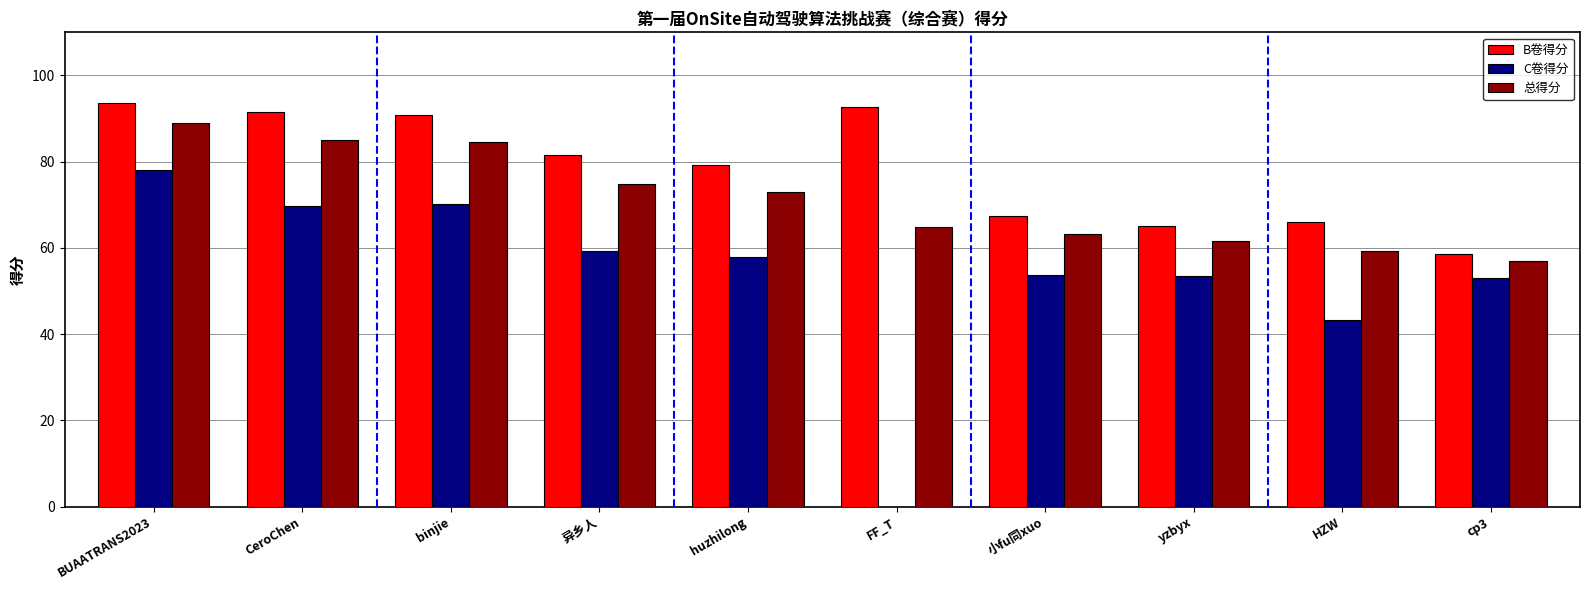

What is the greatest value displayed?

93.6